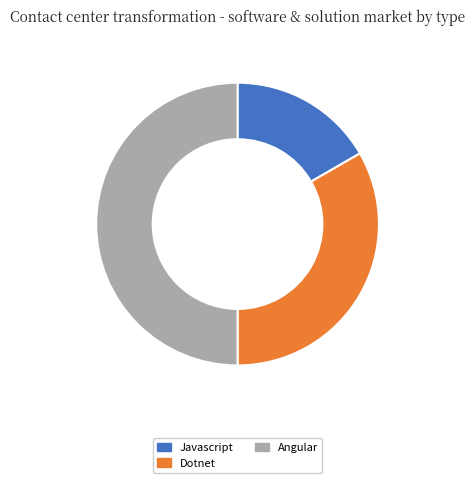

How many slices are in this pie chart?

3